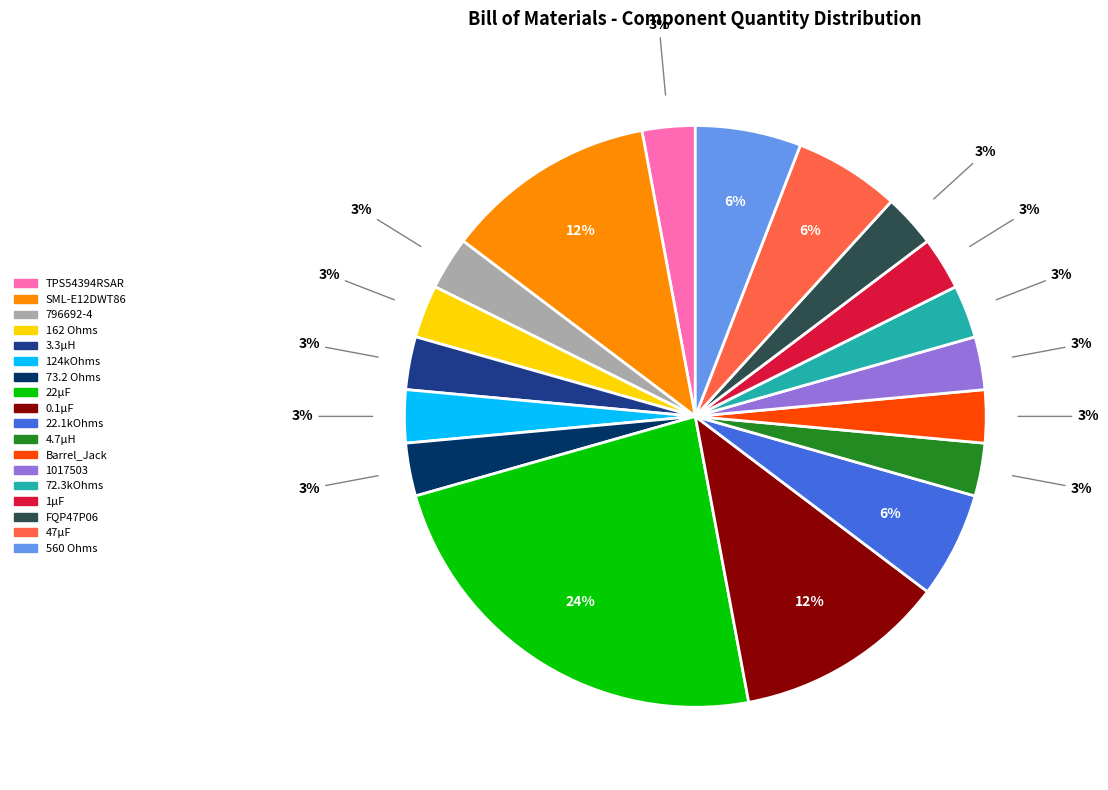

Between 0.1µF and 22µF, which is larger?

22µF